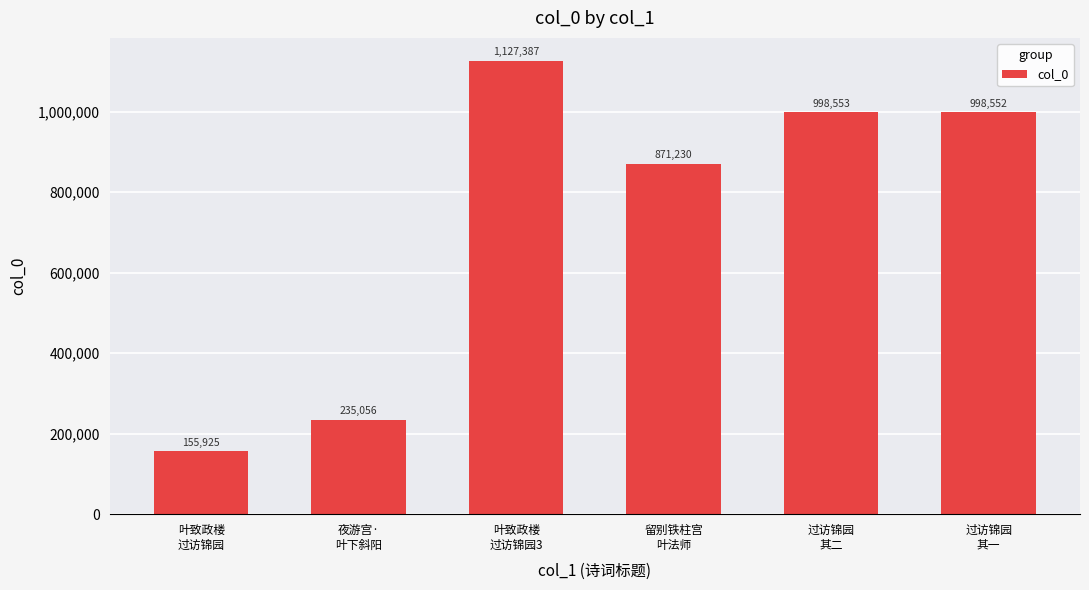

How many bars are there in total?

6